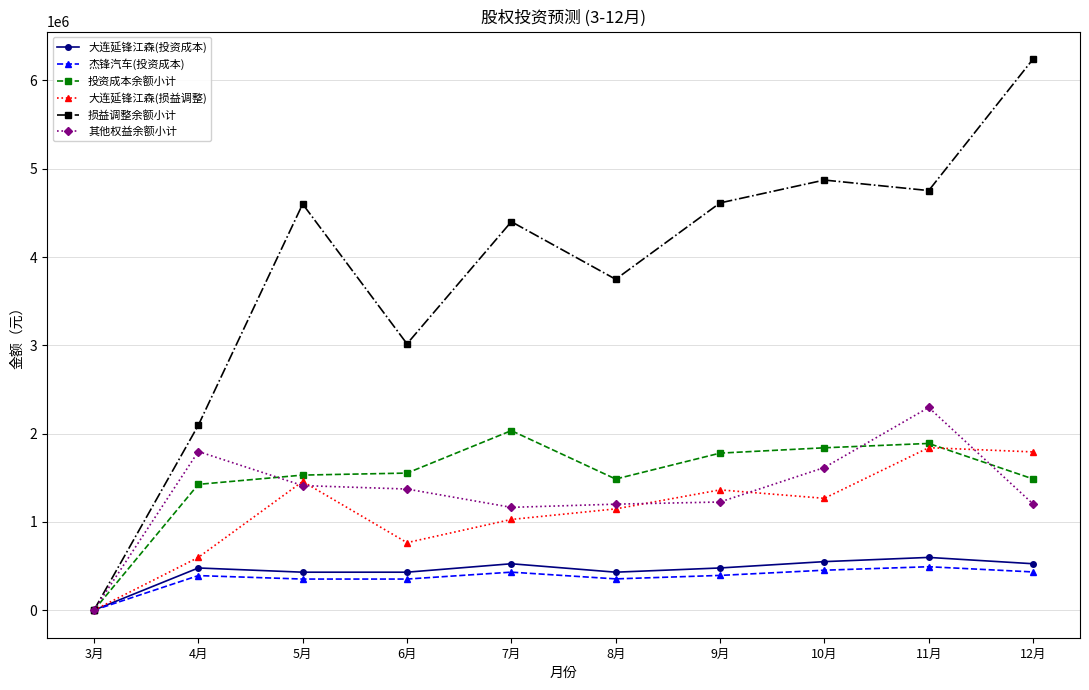

What is the maximum value for 大连延锋江森(投资成本)?

597588.0